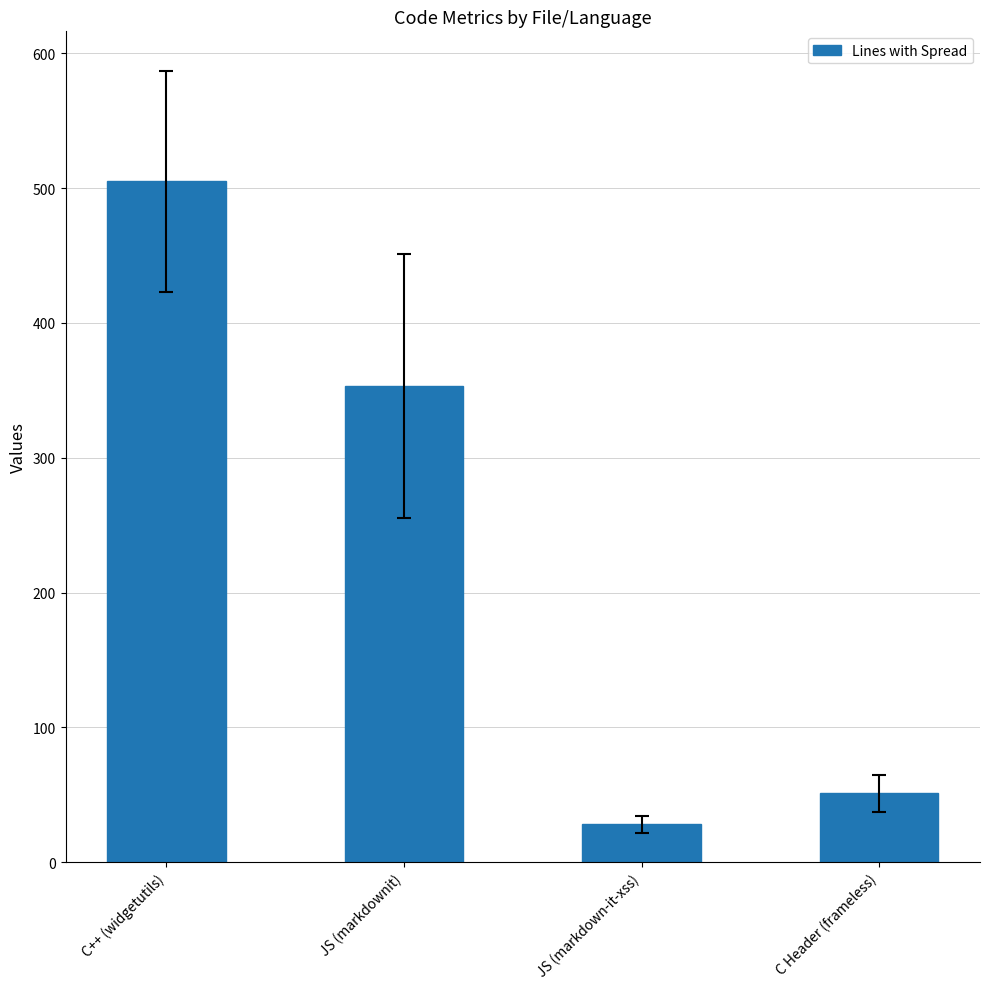

Between JS (markdown-it-xss) and C++ (widgetutils), which is larger?

C++ (widgetutils)